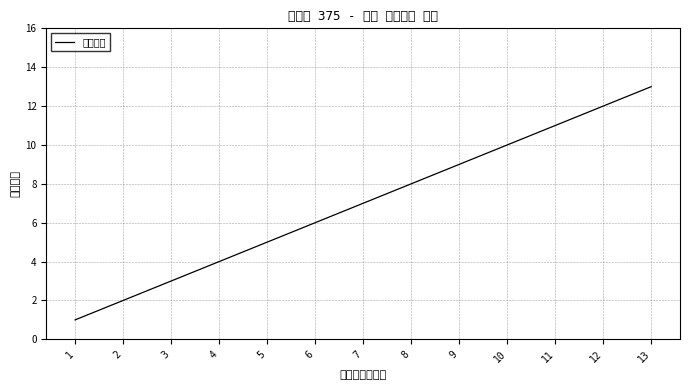

Count the number of values greater than 7.

6